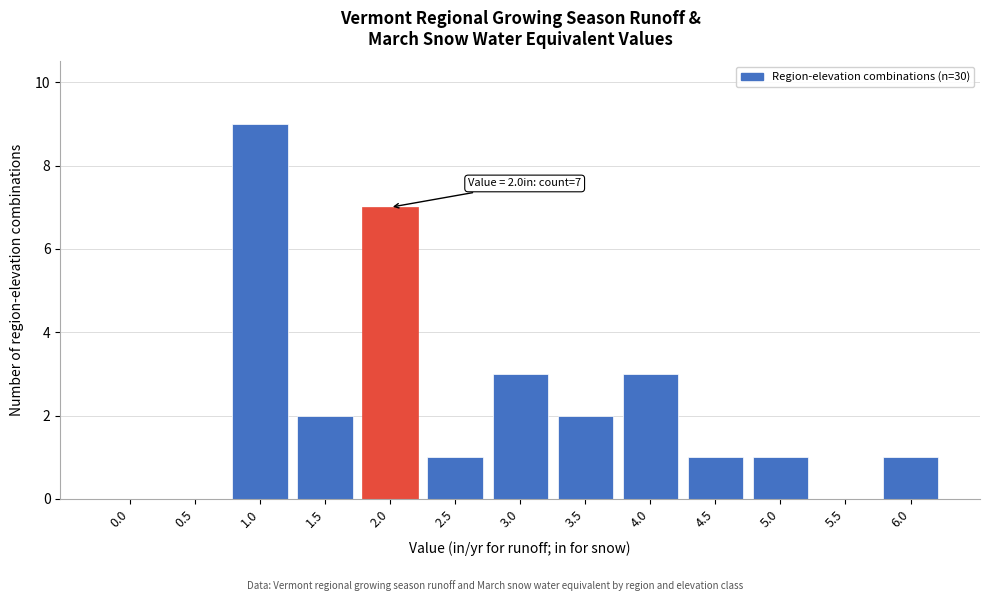

Reading left to right, list all the values displayed in this chart.

0.0=0	0.5=0	1.0=9	1.5=2	2.0=7	2.5=1	3.0=3	3.5=2	4.0=3	4.5=1	5.0=1	5.5=0	6.0=1